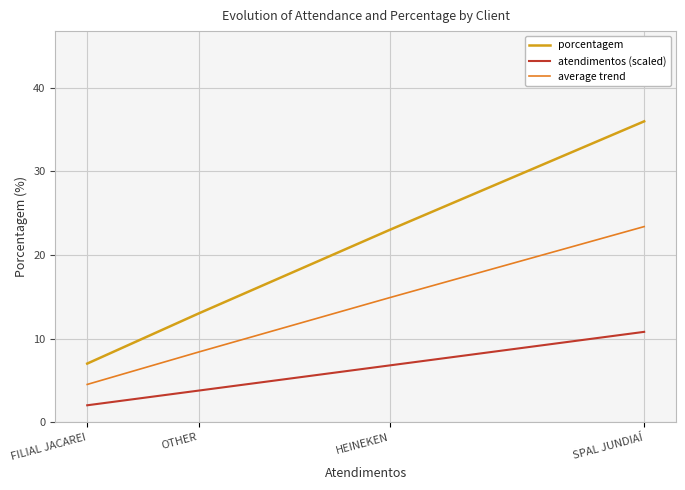

What is the minimum value for porcentagem?

7.0